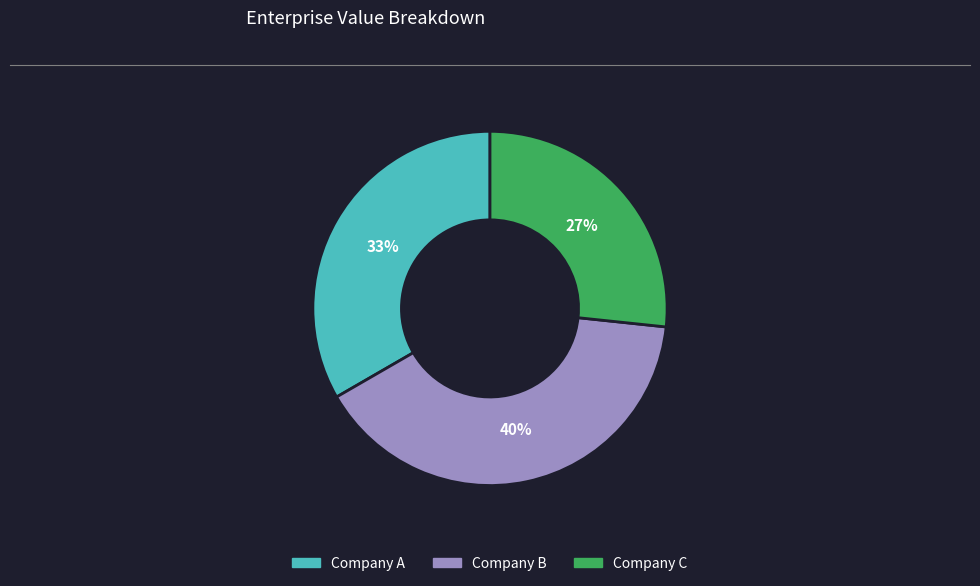

Does Company B represent more than half of the total?

No